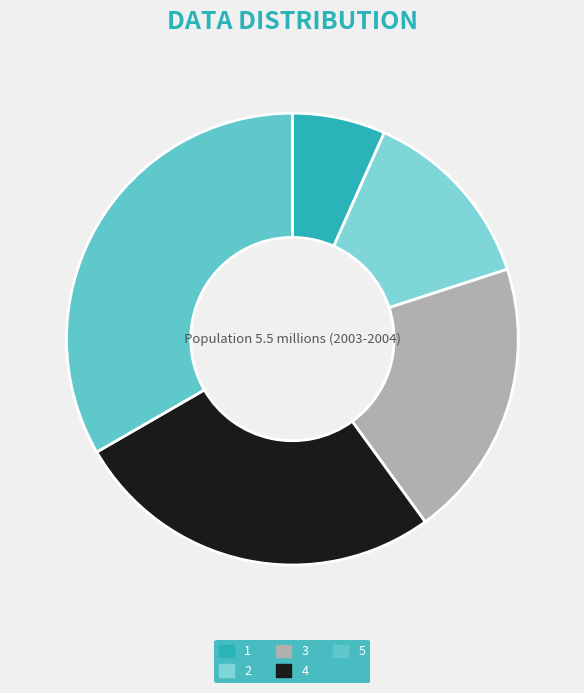

To the nearest percent, what percentage of the pie is 2?

13%